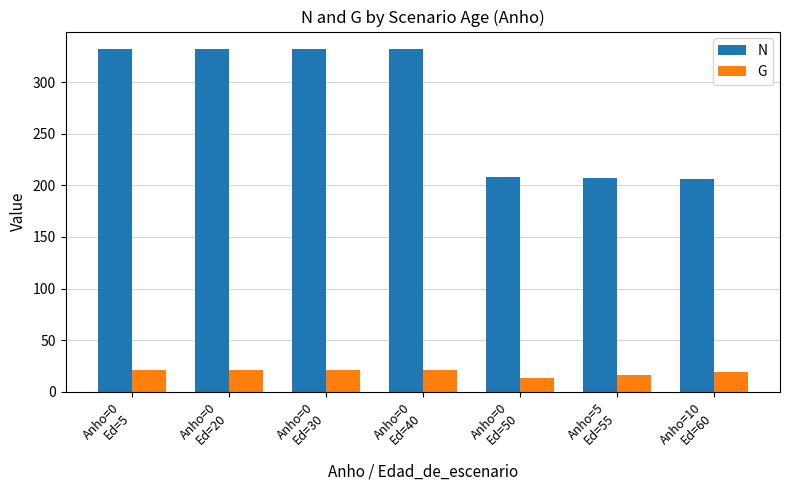

What is the label of the 7th bar from the right?

Anho=0
Ed=5